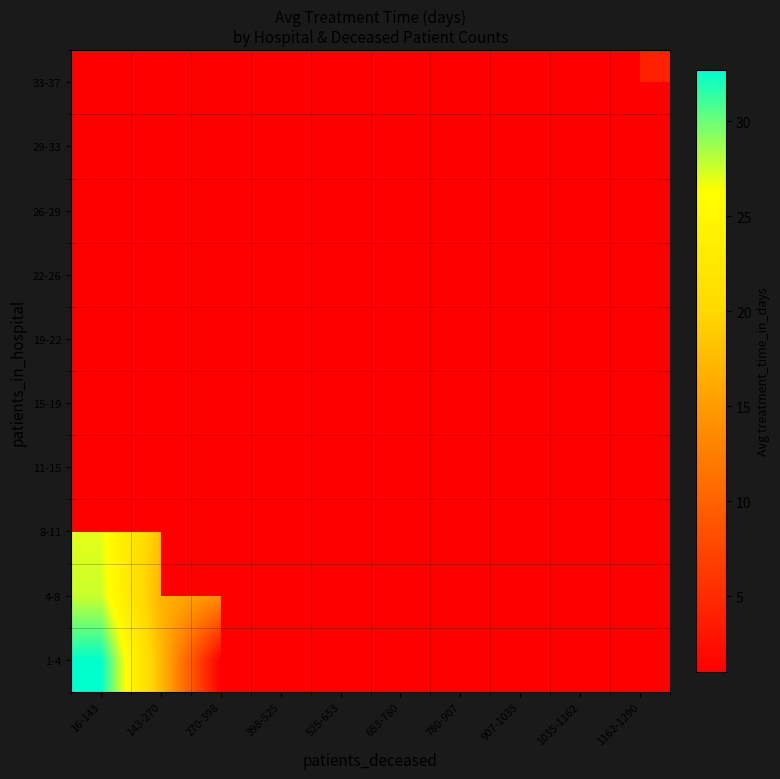

At 398-525, list the series in order from largest to smallest.

1-4, 4-8, 8-11, 11-15, 15-19, 19-22, 22-26, 26-29, 29-33, 33-37